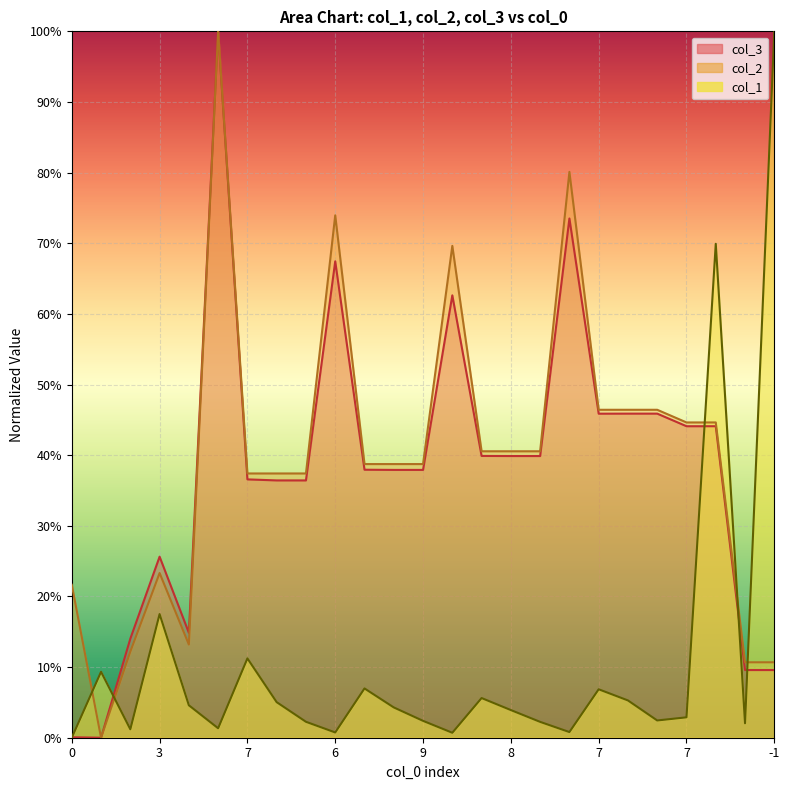

What is the maximum value shown in the chart?

1.0